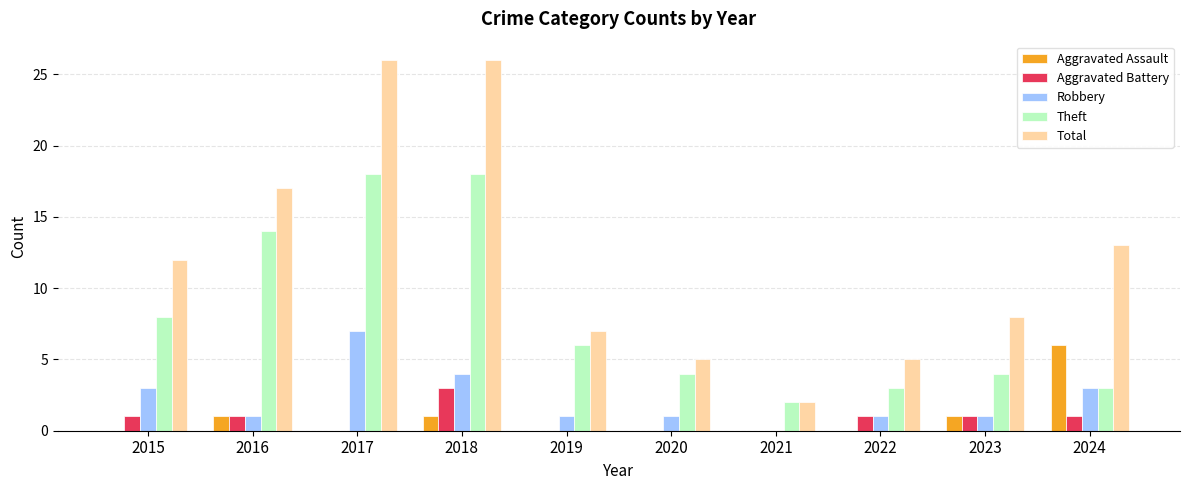

How many groups of bars are there?

10